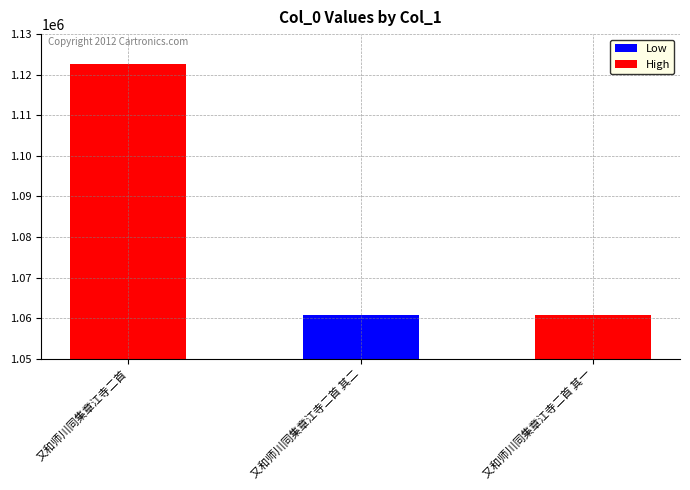

What is the change in value from 又和师川同集章江寺二首 其二 to 又和师川同集章江寺二首 其一?

-1